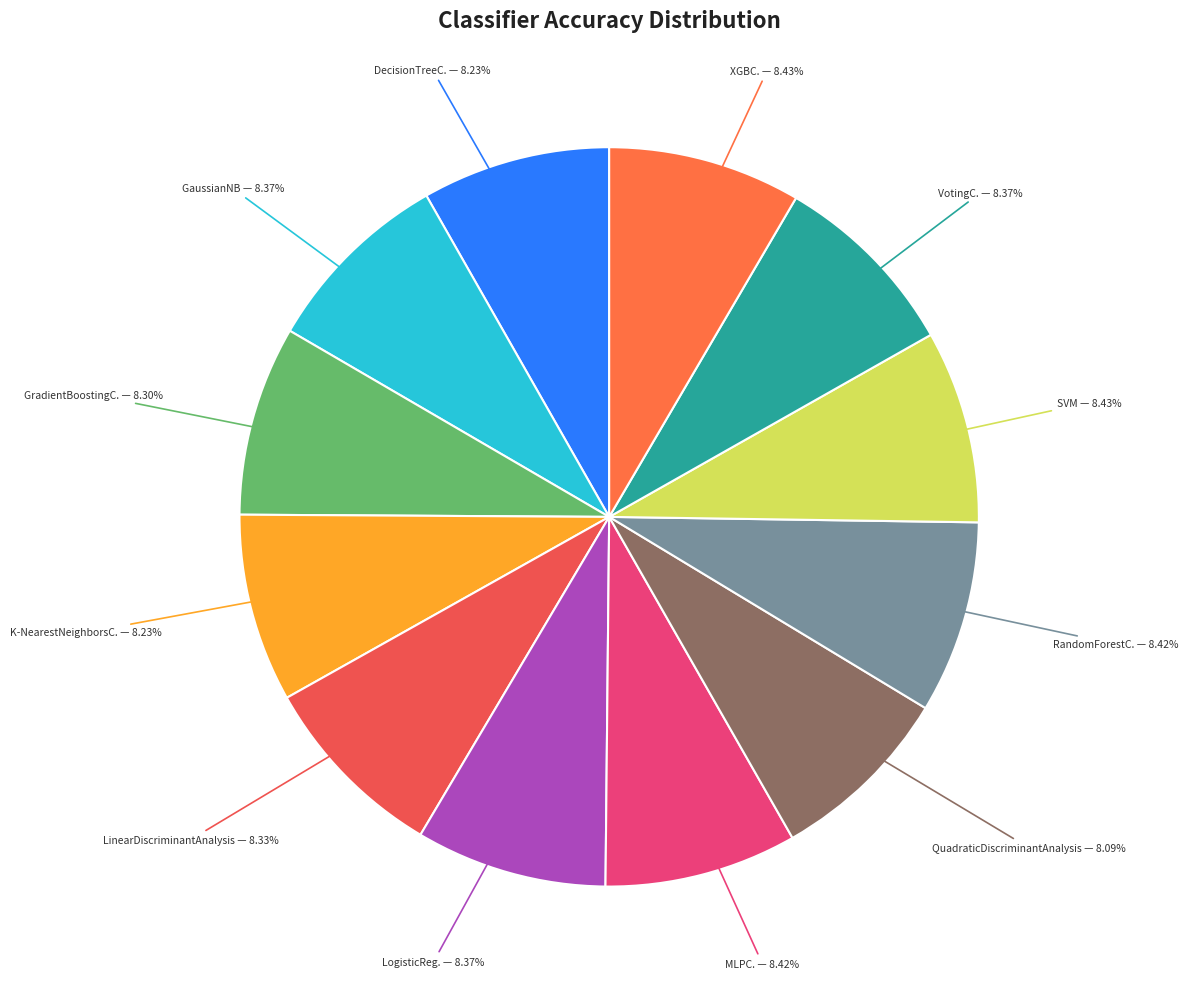

Count the number of slices in the pie.

12